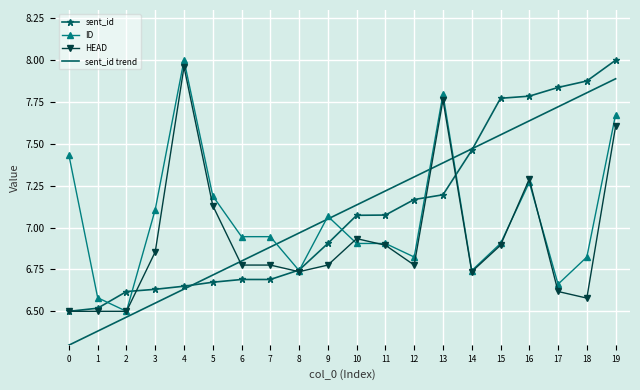

At which category does ID reach its first local peak?

4